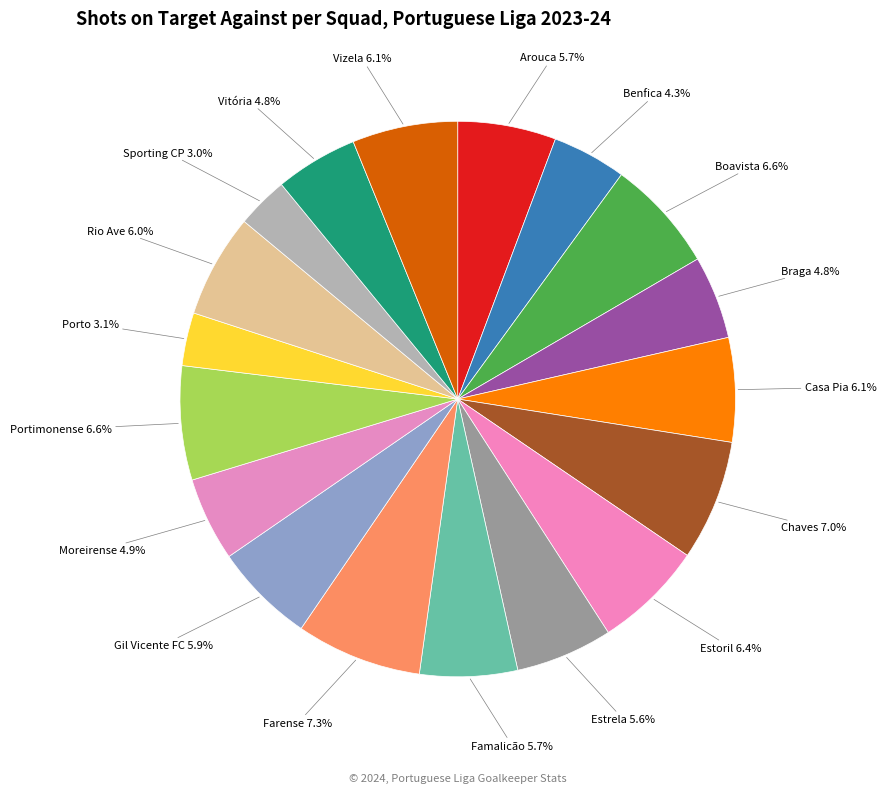

Rank the categories by value from highest to lowest.

Farense, Chaves, Portimonense, Boavista, Estoril, Vizela, Casa Pia, Rio Ave, Gil Vicente FC, Arouca, Famalicão, Estrela, Moreirense, Braga, Vitória, Benfica, Porto, Sporting CP